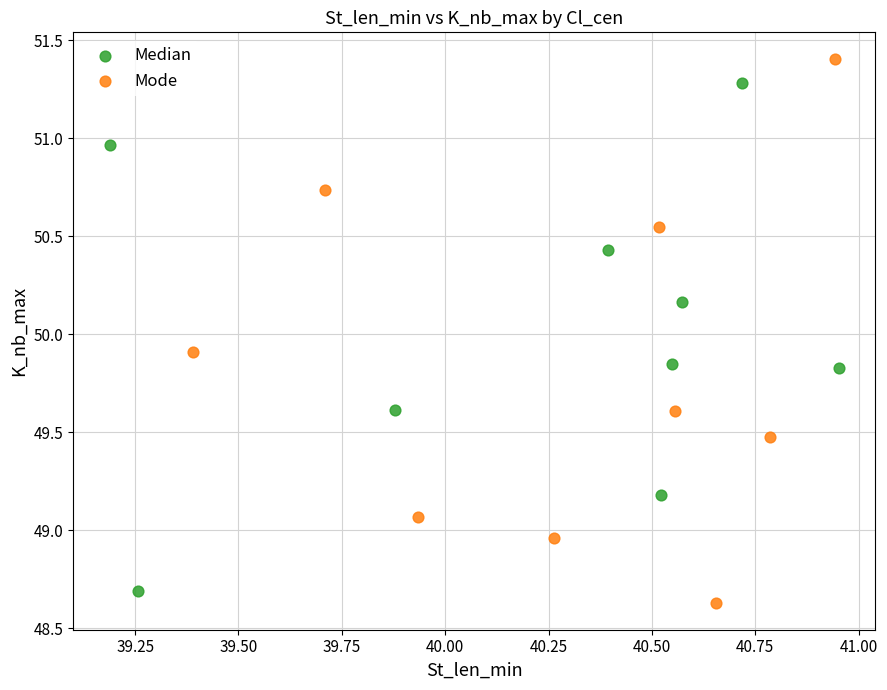

Which series has the widest spread of Y values?

Mode